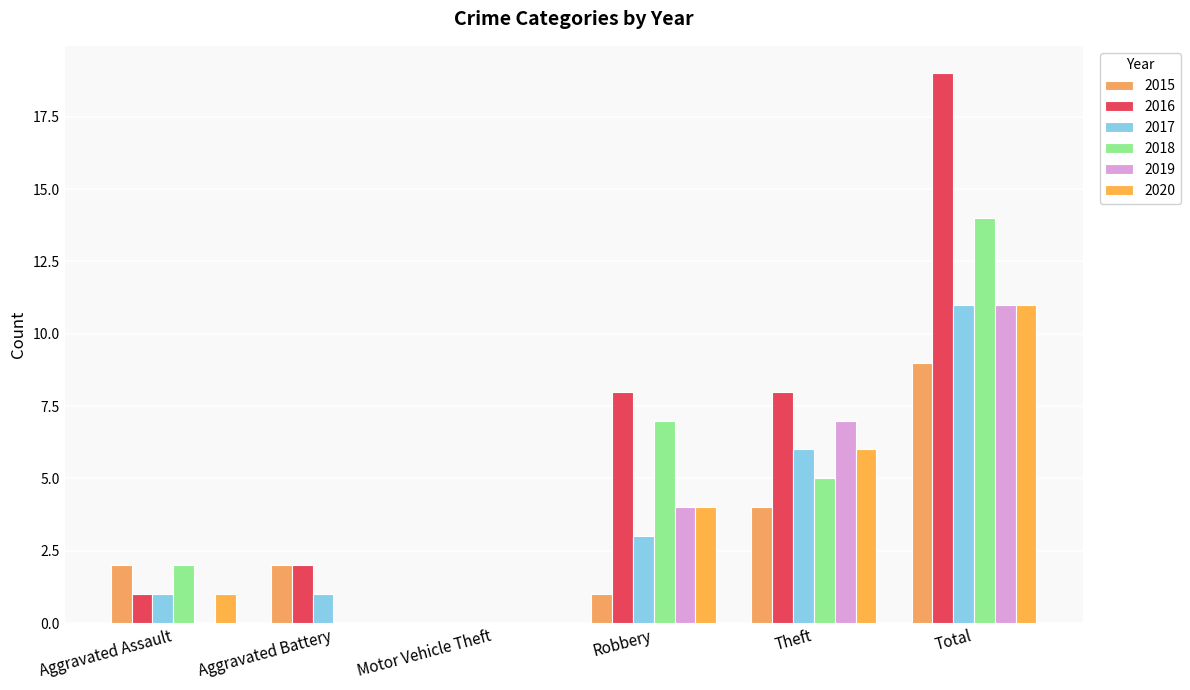

Where is 2015 nearest to the value 4?

Theft